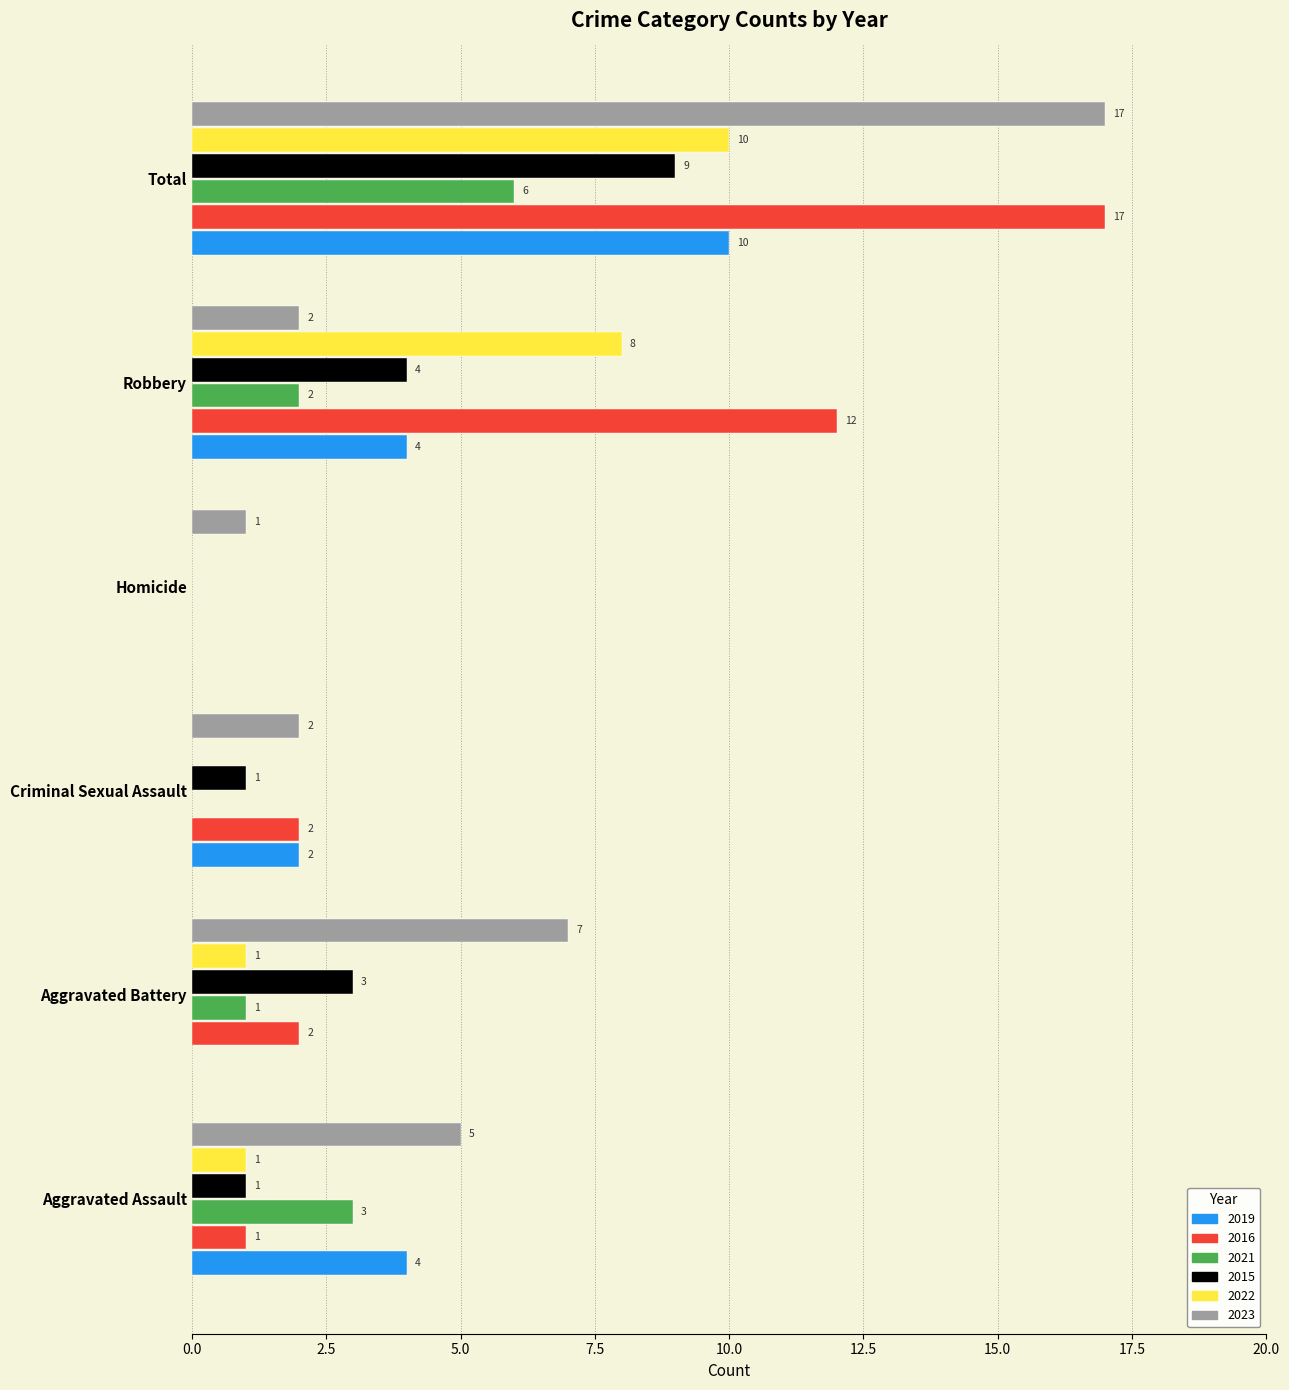

Count the number of categories in the chart.

6